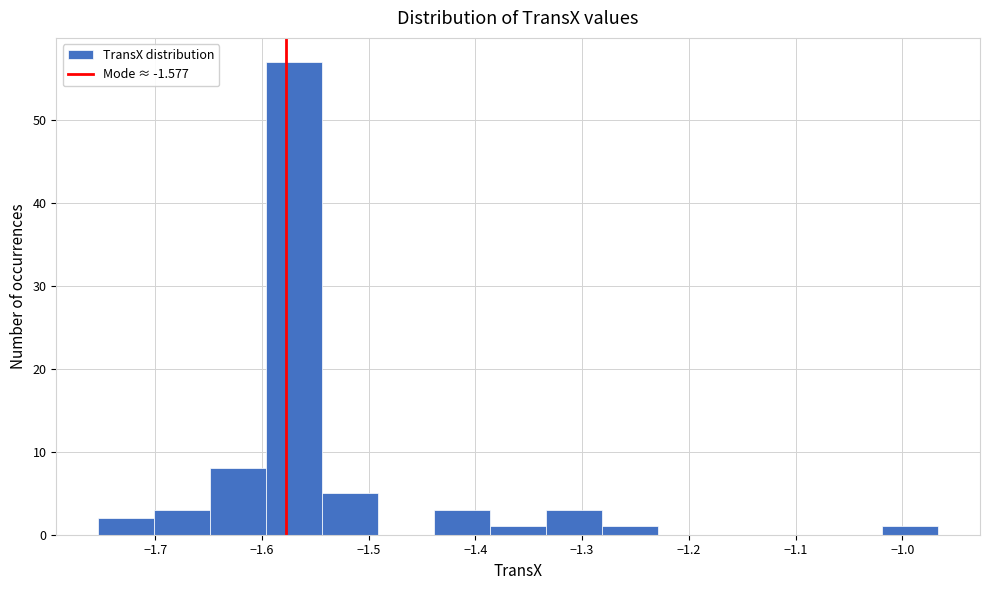

Reading left to right, list every bar in this chart as the range it spans on the x-axis followed by its height. Neither the bar edges nor the heights are printed on the chart, so give them approximately, as read against the axes.

-1.75 to -1.70: 2
-1.70 to -1.65: 3
-1.65 to -1.60: 8
-1.60 to -1.54: 57
-1.54 to -1.49: 5
-1.49 to -1.44: 0
-1.44 to -1.39: 3
-1.39 to -1.33: 1
-1.33 to -1.28: 3
-1.28 to -1.23: 1
-1.23 to -1.18: 0
-1.18 to -1.12: 0
-1.12 to -1.07: 0
-1.07 to -1.02: 0
-1.02 to -0.97: 1